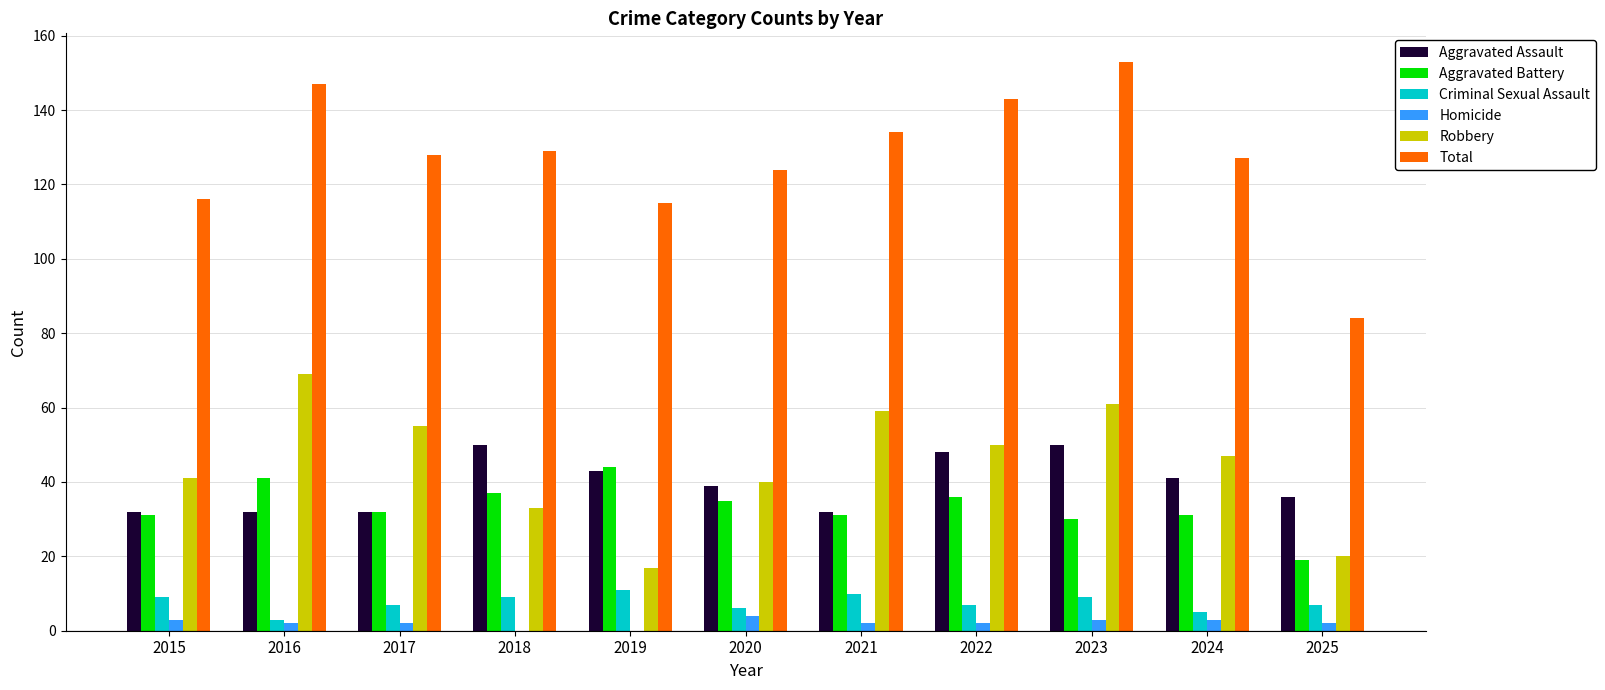

The value of Robbery at 2018 is 48. True or false?

False